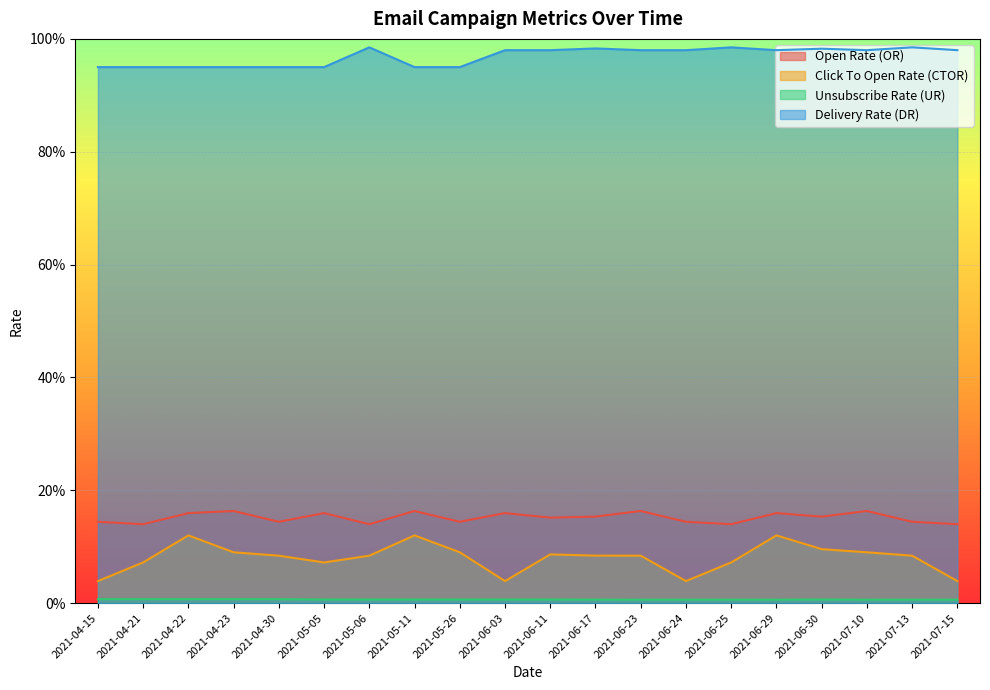

Which category has the lowest value across all series?

2021-06-23